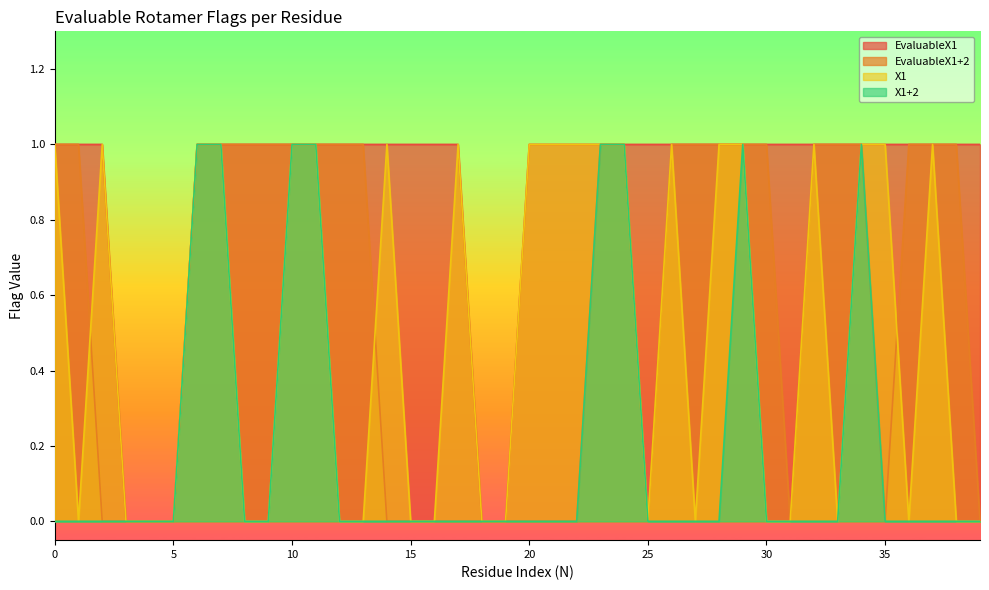

The value of EvaluableX1+2 at 39 is 0. True or false?

True